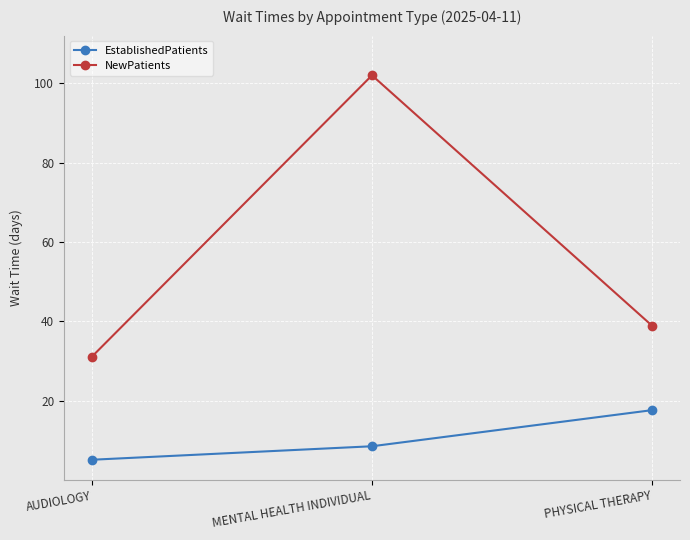

List the series in order of their peak value, lowest first.

EstablishedPatients, NewPatients